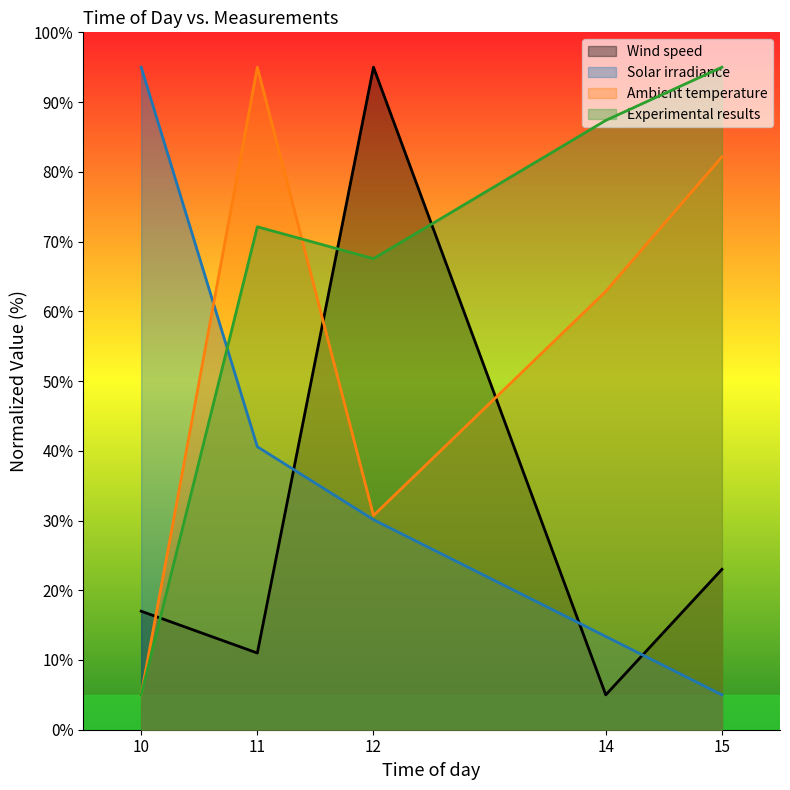

Where is Solar irradiance nearest to the value 50?

11